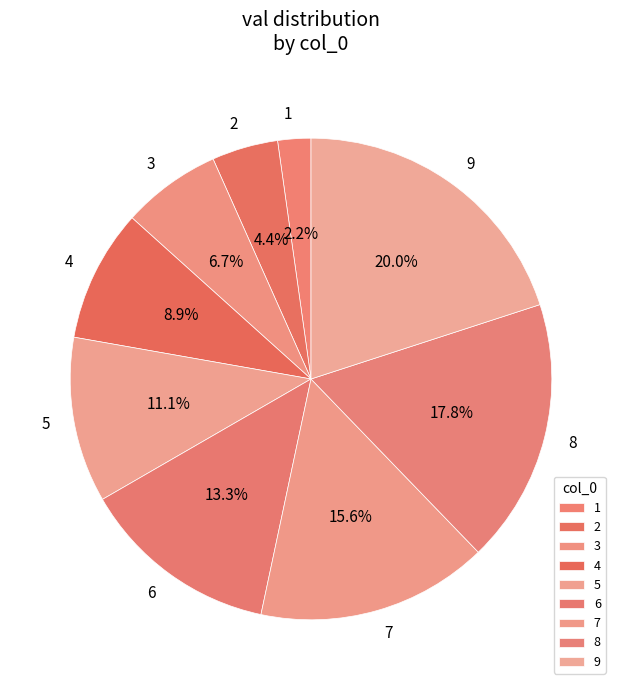

To the nearest percent, what is the average slice percentage?

11%